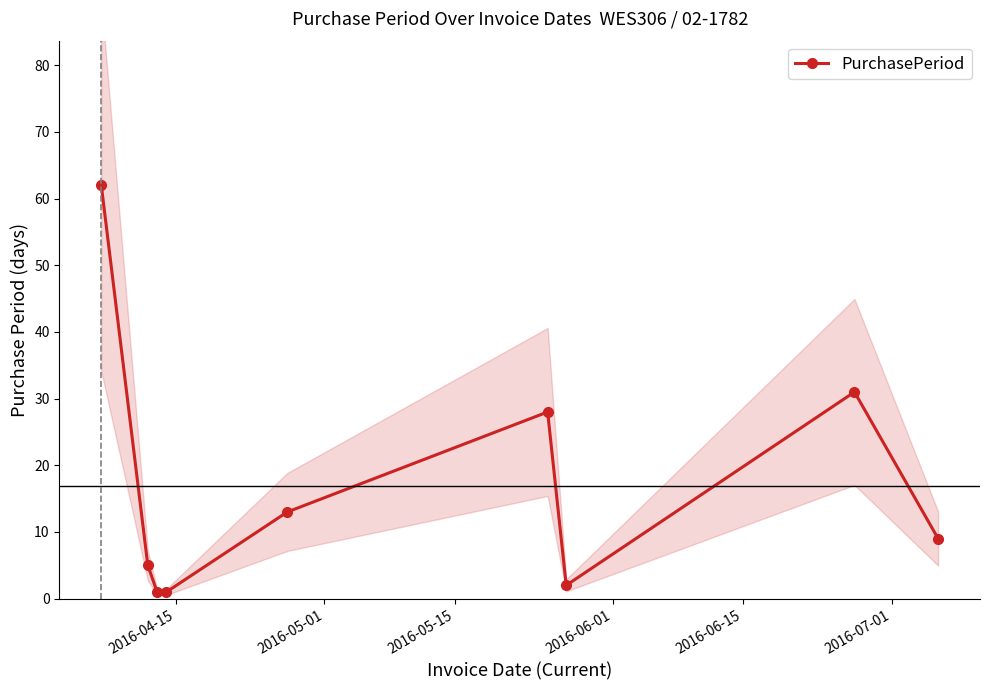

What is the average value?

17